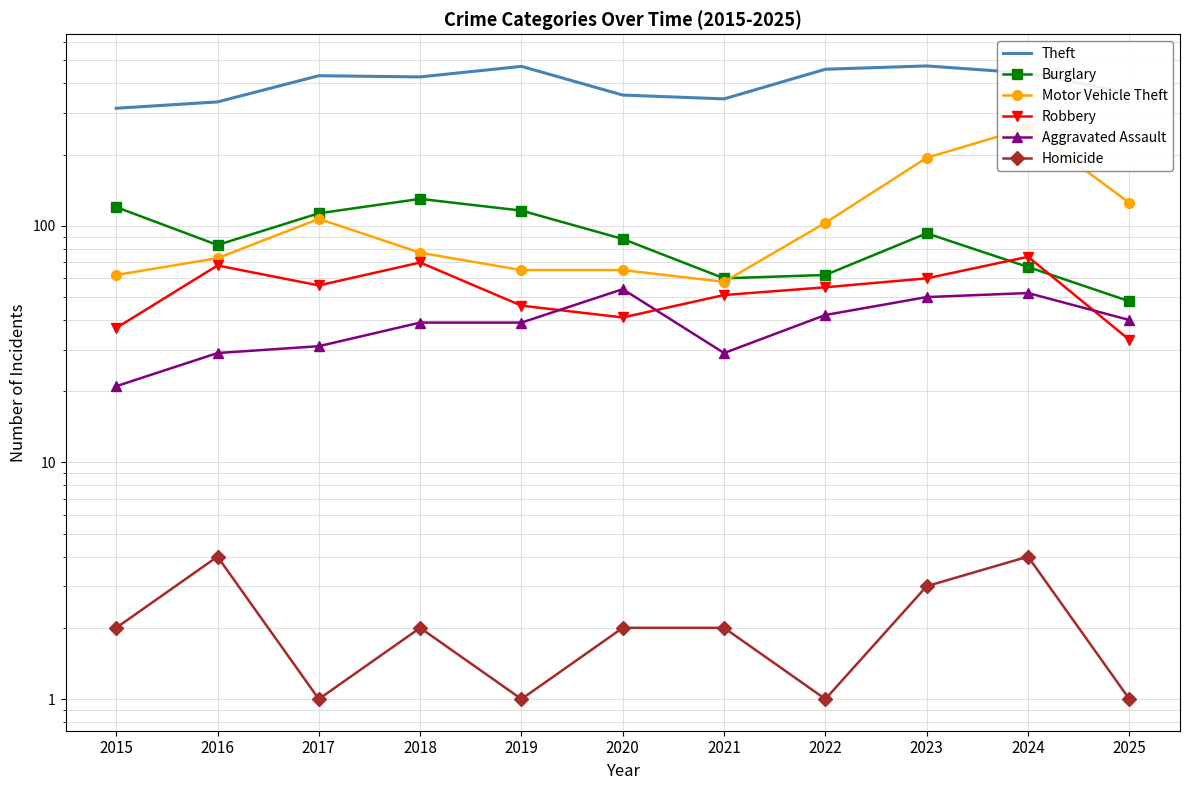

Between 2024 and 2025, which is larger?

2024